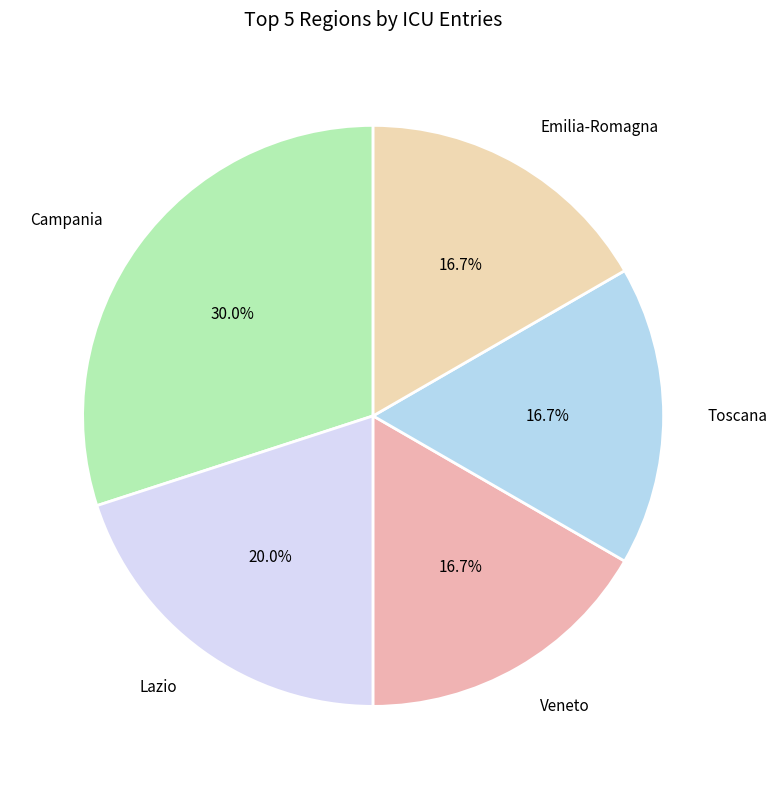

Which slice is the largest?

Campania